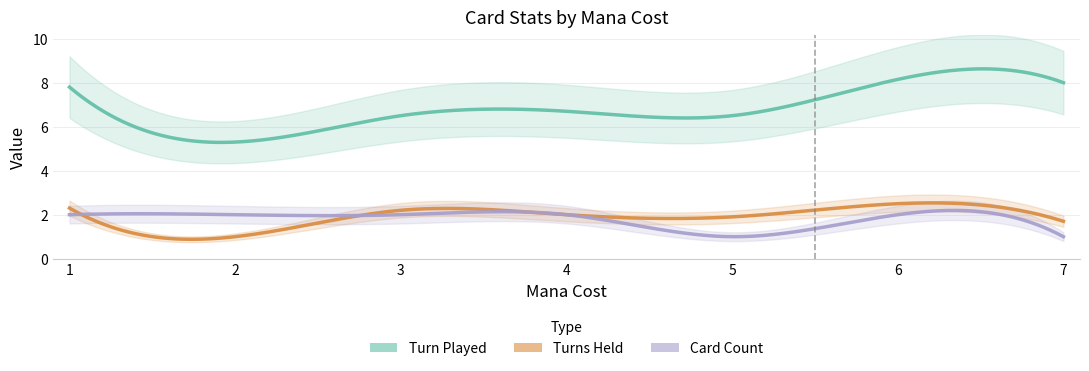

At which label does Card Count reach its minimum?

5